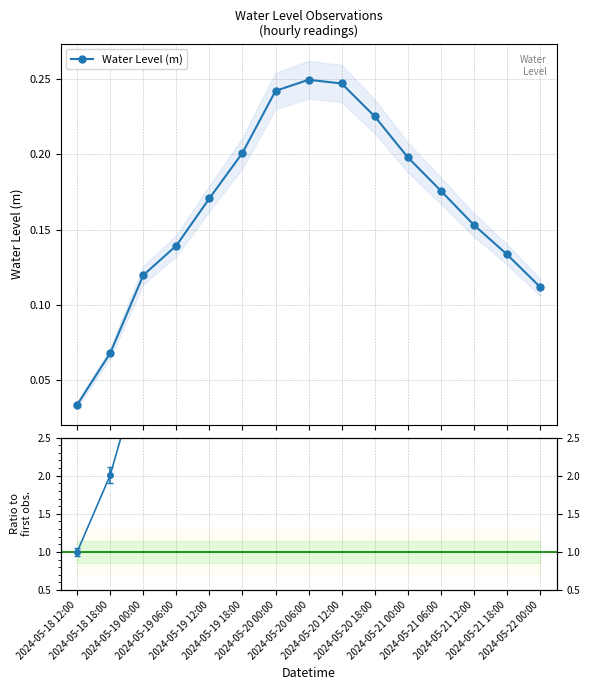

What is the change in value from 2024-05-20 12:00 to 2024-05-21 12:00?

-0.1